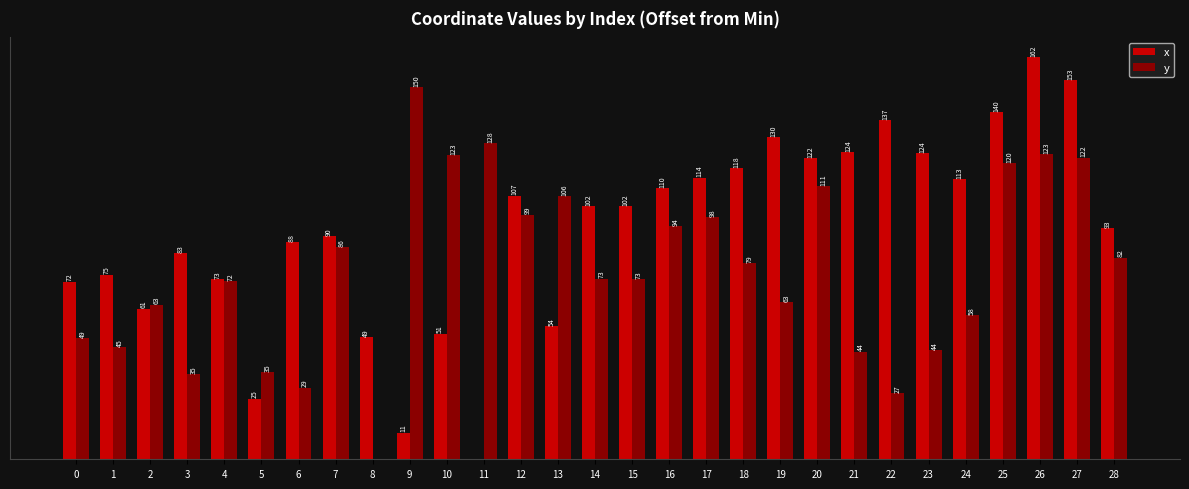

Is the value of x at 14 greater than the value of y at 21?

Yes